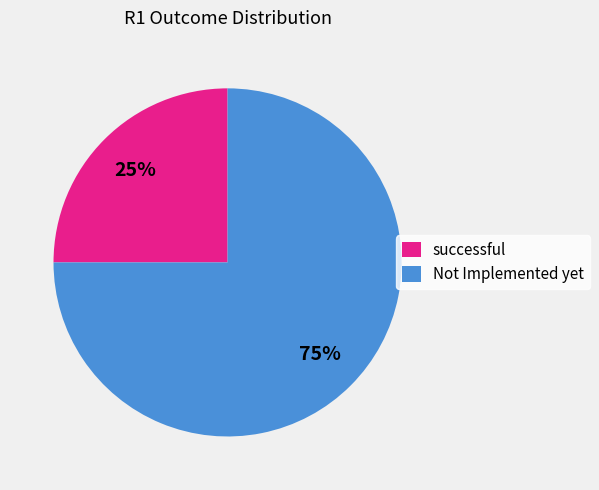

What percentage is the successful slice, to the nearest percent?

25%